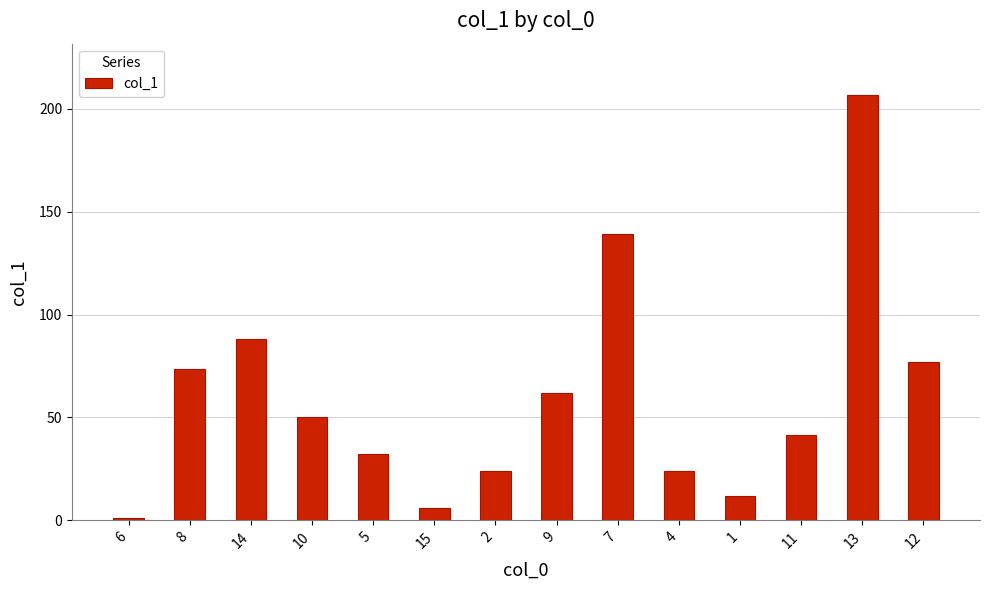

What is the difference between the maximum and minimum values?

205.6